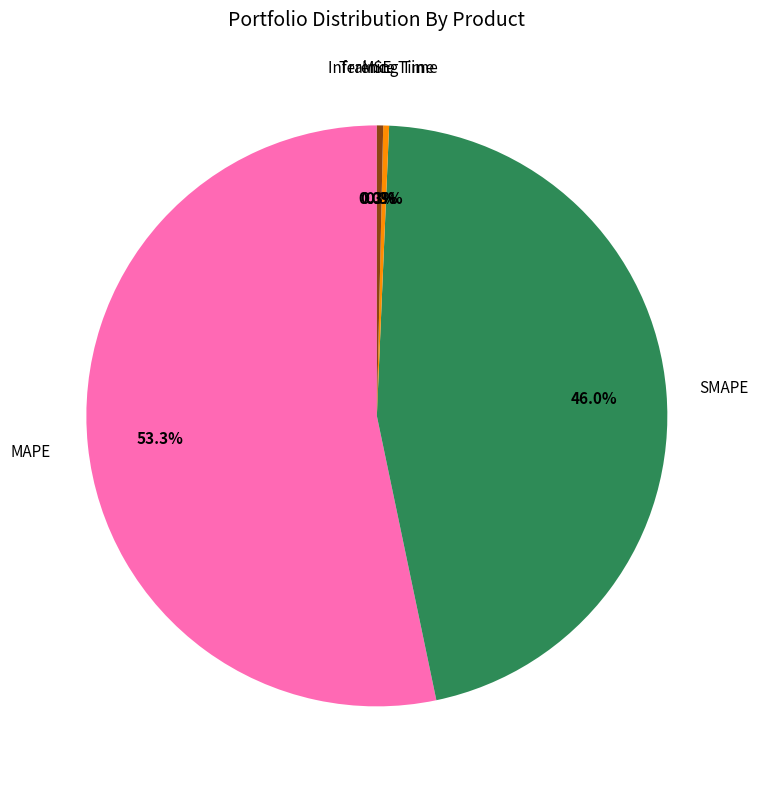

Does any single category account for the majority?

Yes